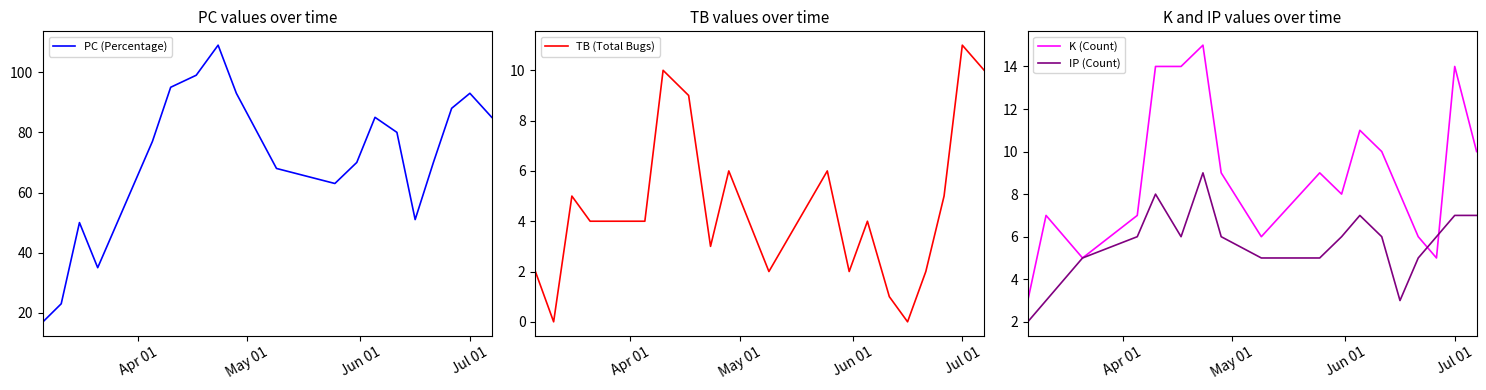

What is the maximum value for IP (Count)?

9